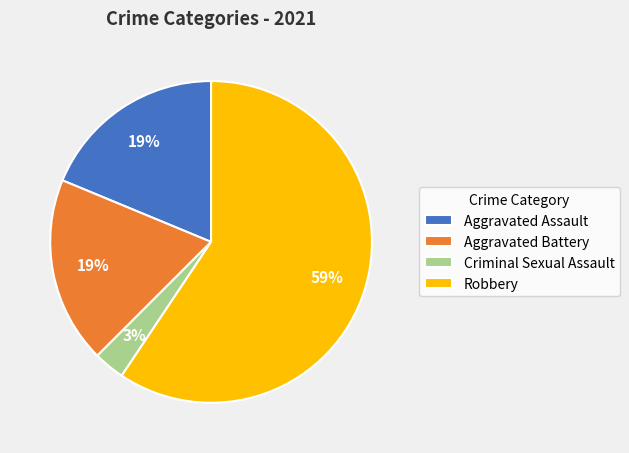

Combined, do Aggravated Assault and Criminal Sexual Assault account for over 50%?

No